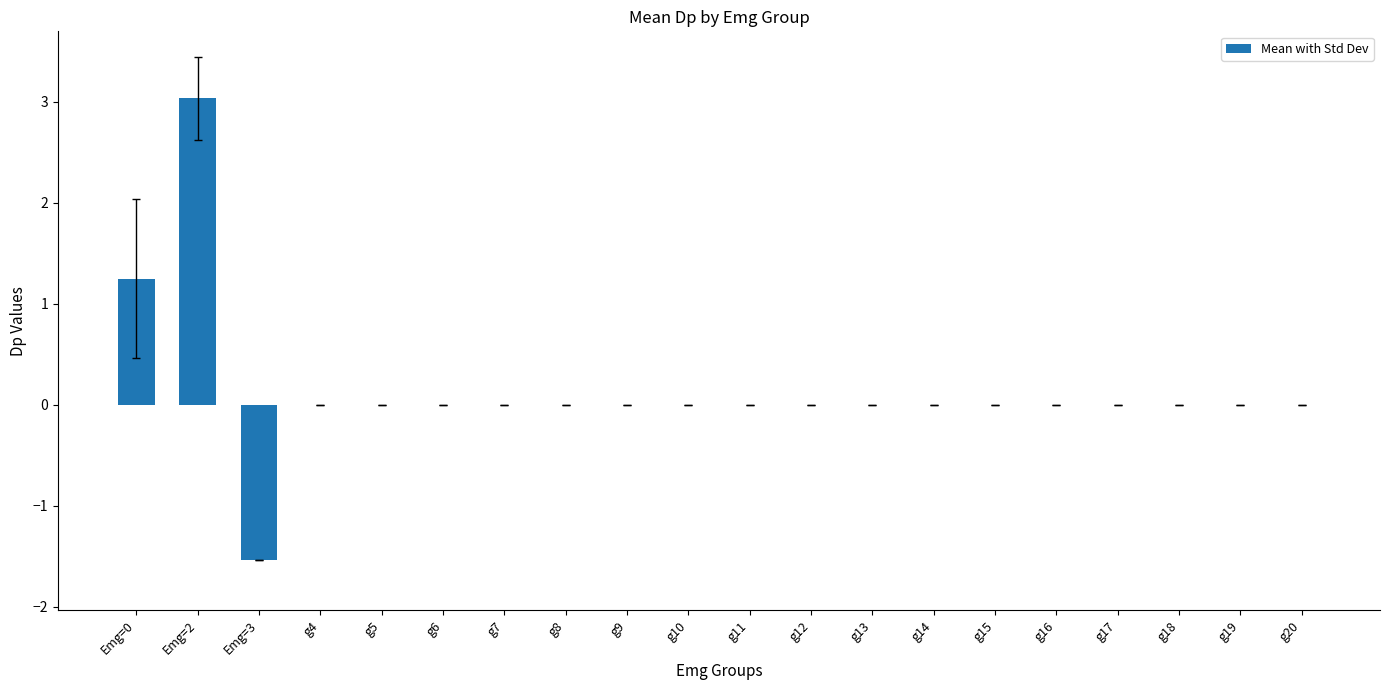

At which label does the data first exceed 0?

Emg=0